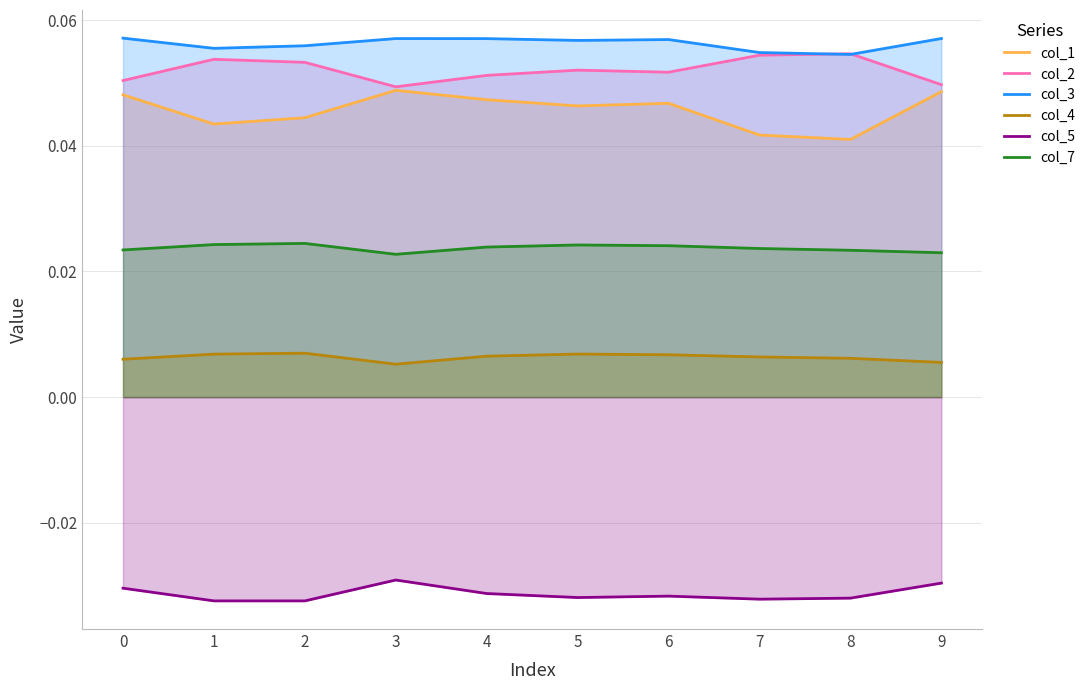

Reading right to left, extract all data points from this chart.

col_1: 0.0	0.0	0.0	0.0	0.0	0.0	0.0	0.0	0.0	0.0
col_2: 0.0	0.1	0.1	0.1	0.1	0.1	0.0	0.1	0.1	0.1
col_3: 0.1	0.1	0.1	0.1	0.1	0.1	0.1	0.1	0.1	0.1
col_4: 0.0	0.0	0.0	0.0	0.0	0.0	0.0	0.0	0.0	0.0
col_5: -0.0	-0.0	-0.0	-0.0	-0.0	-0.0	-0.0	-0.0	-0.0	-0.0
col_7: 0.0	0.0	0.0	0.0	0.0	0.0	0.0	0.0	0.0	0.0